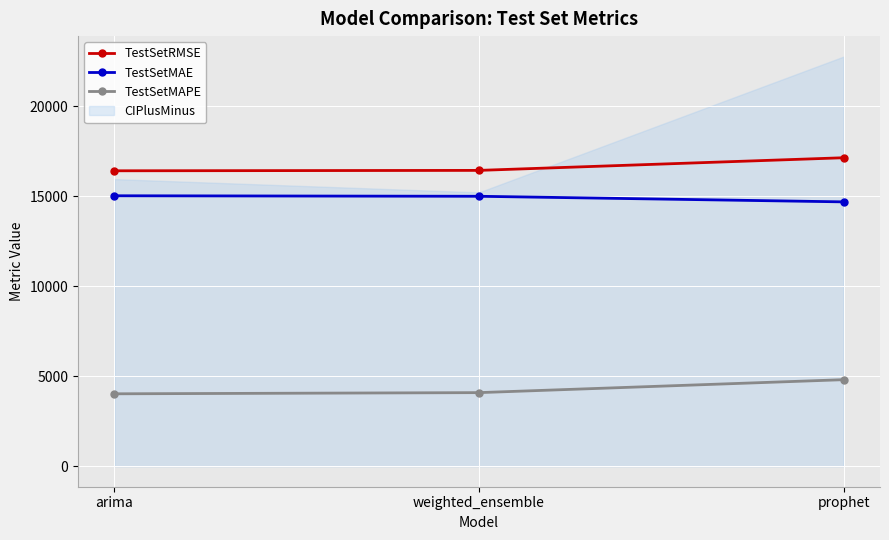

What position from the right is arima?

3